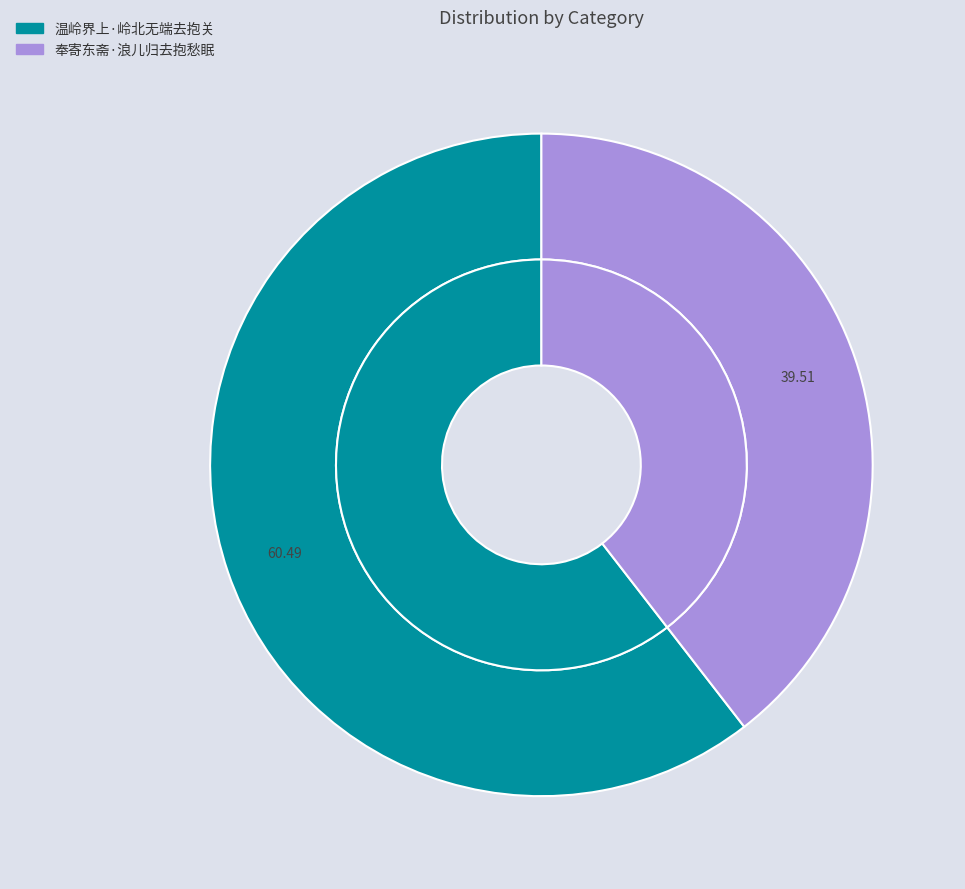

What percentage is the 奉寄东斋·浪儿归去抱愁眠 slice, to the nearest percent?

40%